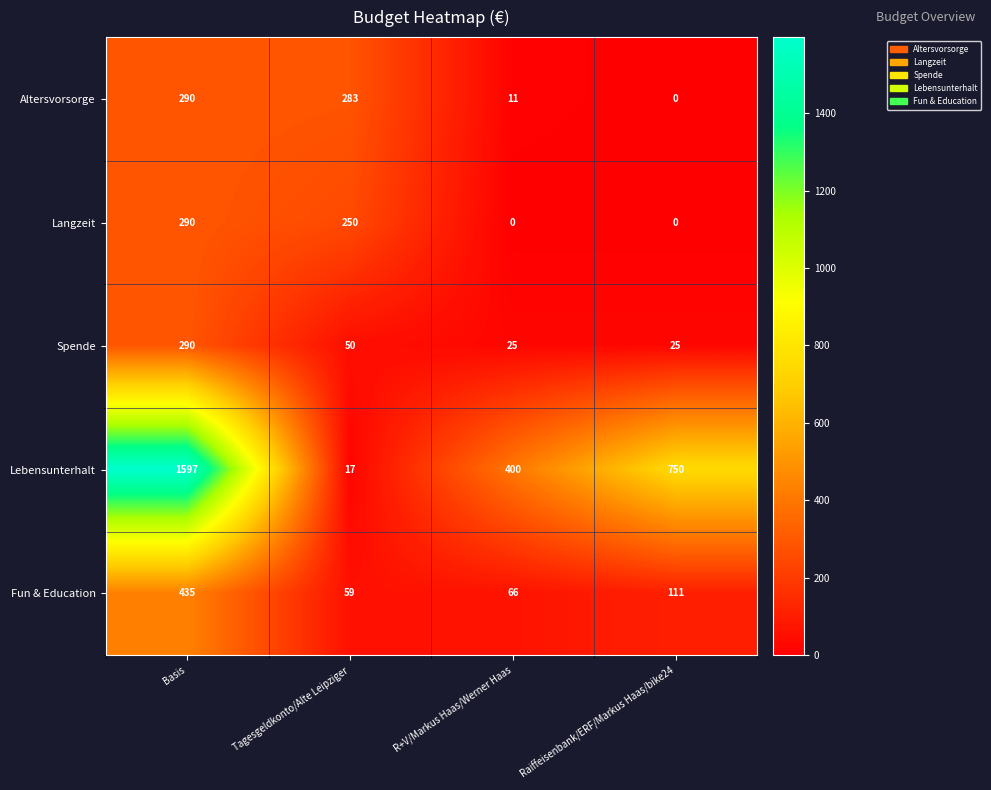

True or false: Altersvorsorge has a value of 173 at Raiffeisenbank/ERF/Markus Haas/bike24.

False